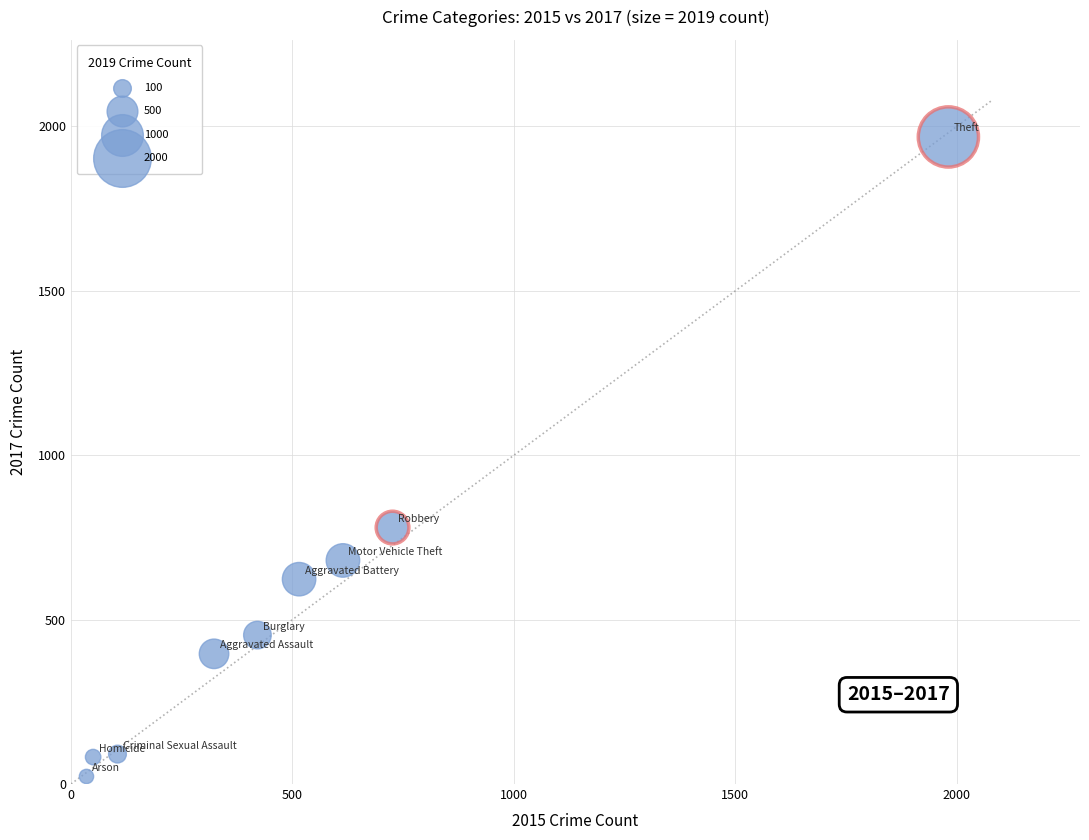

What is the average Y value?

566